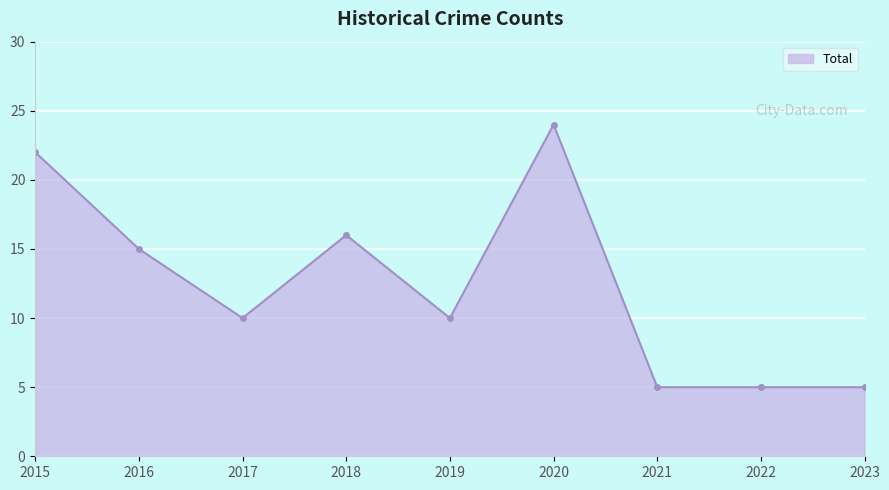

Where does the data first go above 10?

2015